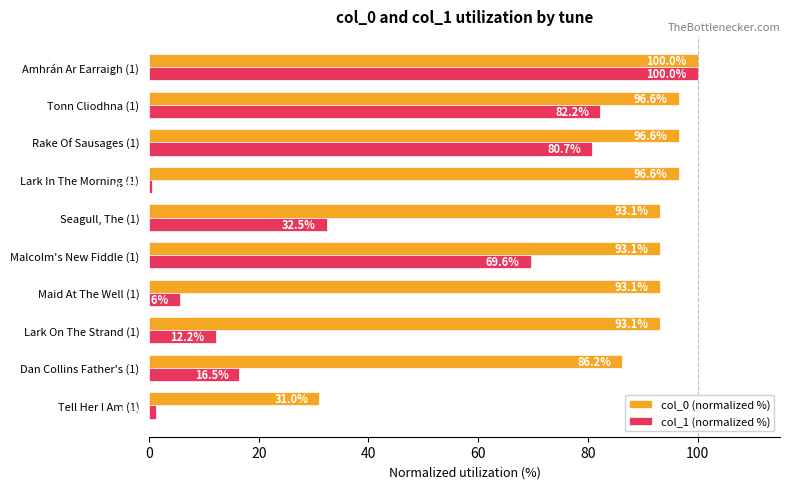

What is the average value of the col_1 (normalized %) series?

40.1